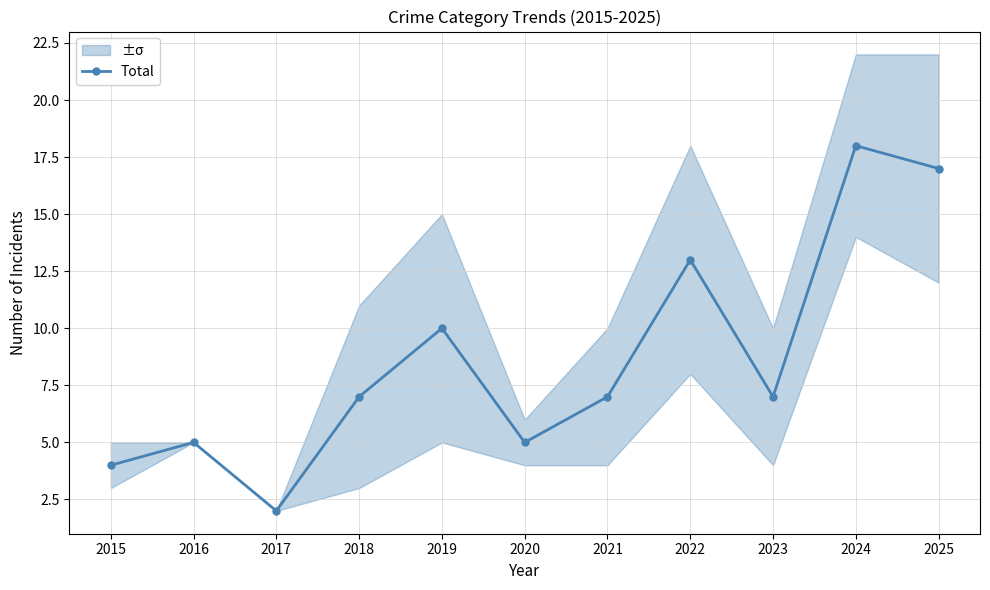

Which label corresponds to the largest value in the chart?

2024